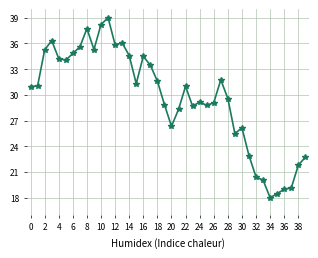

What is the average value?

29.6